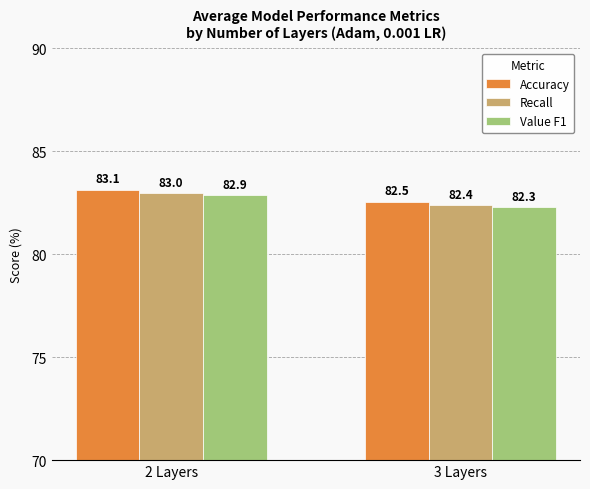

What is the minimum value shown in the chart?

82.3